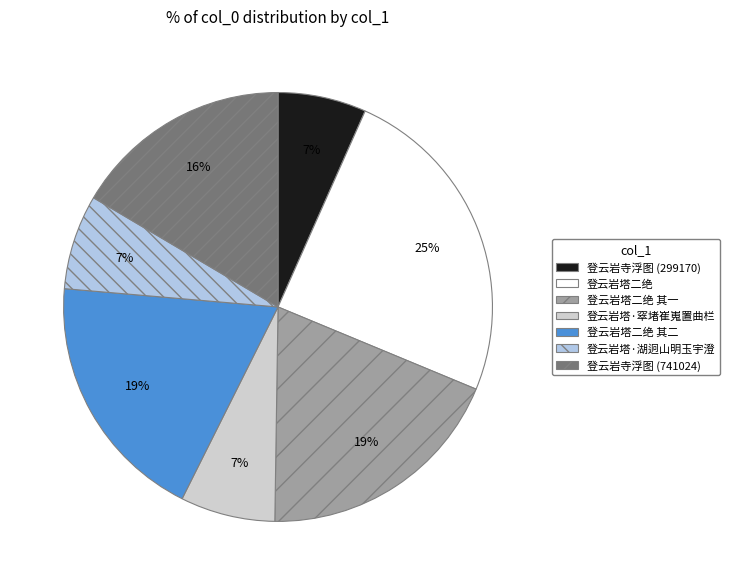

The 登云岩塔二绝 其二 slice represents 11% of the pie. True or false?

False